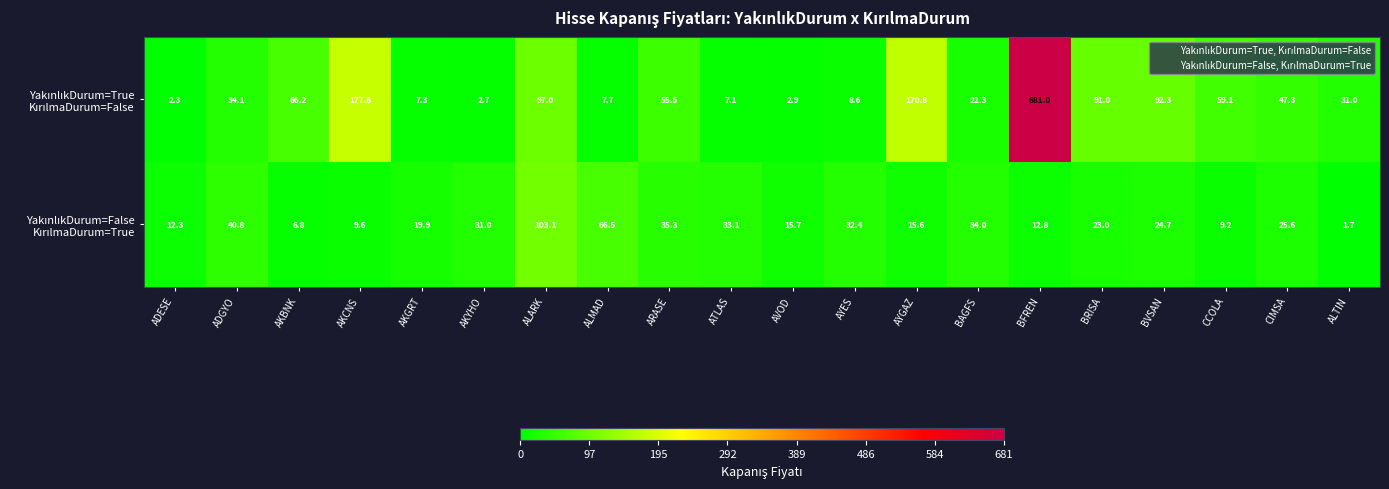

What is the total value across all series at ARASE?

90.8